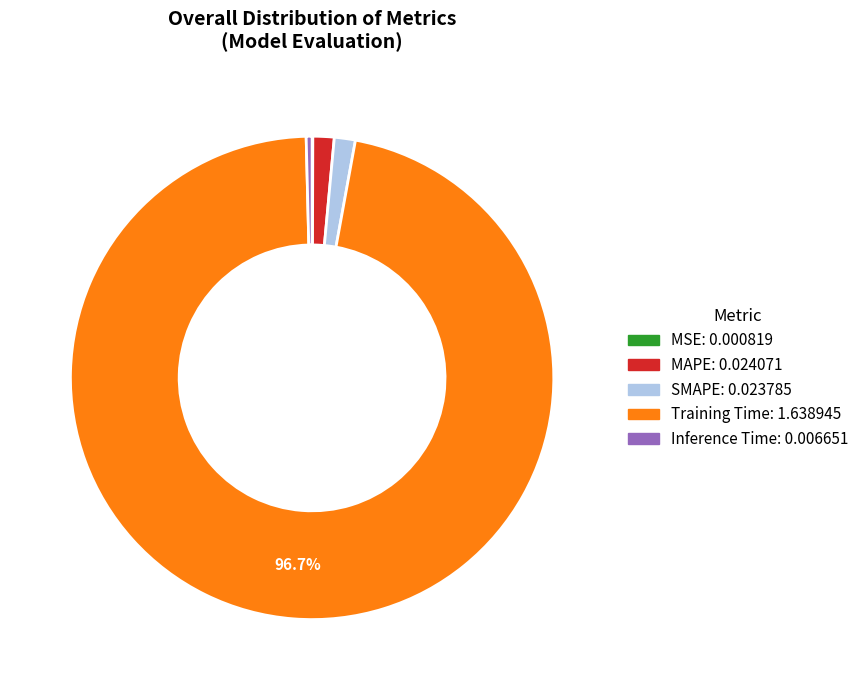

Does Training Time account for over 50% of the chart?

Yes